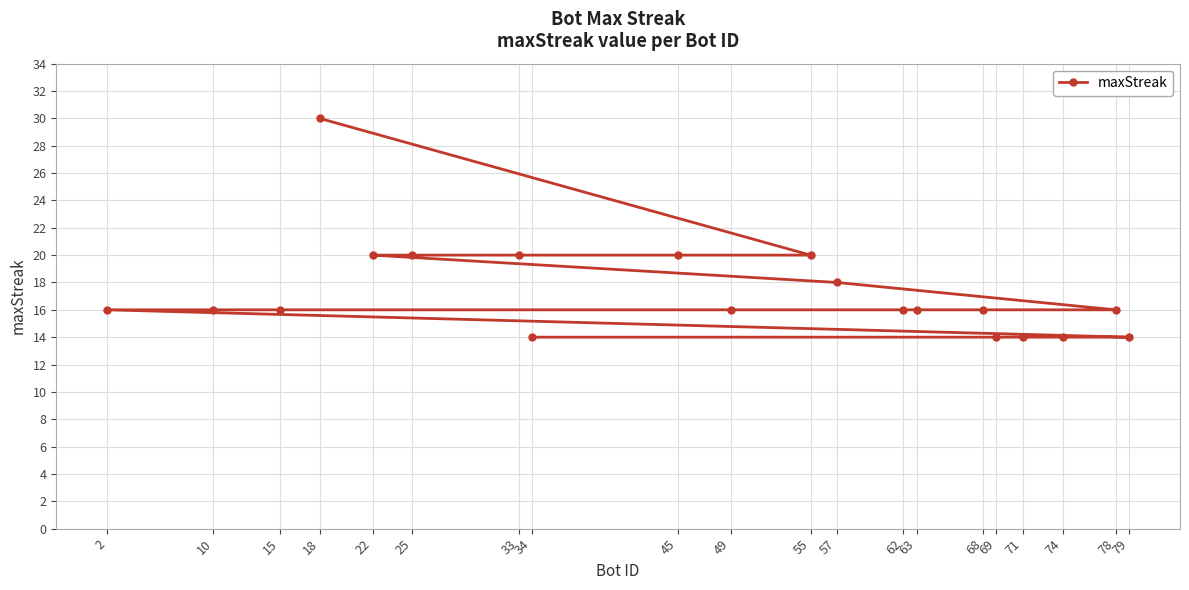

Approximately how many times larger is the value at 18 compared to 74?

2.1